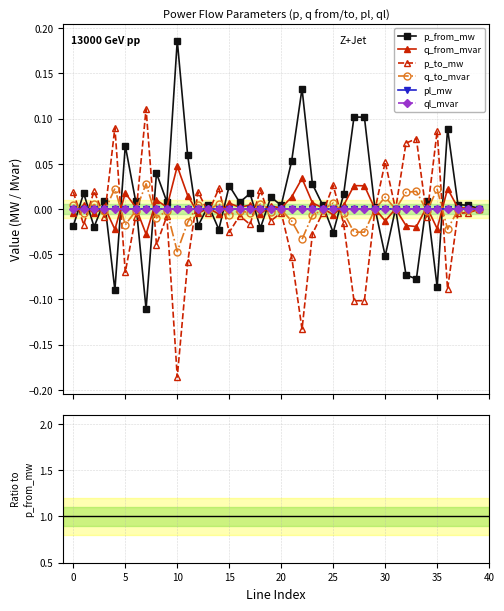

Is the value of q_from_mvar at 22 greater than the value of ql_mvar at 20?

Yes